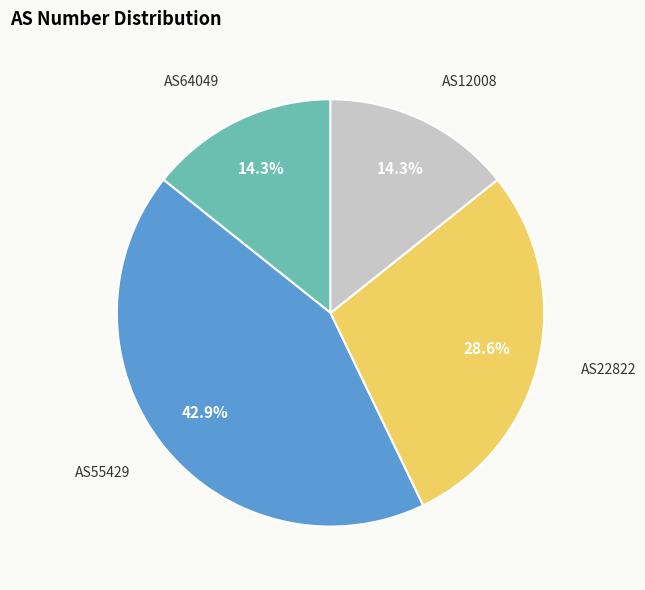

Is there a majority slice in this chart?

No